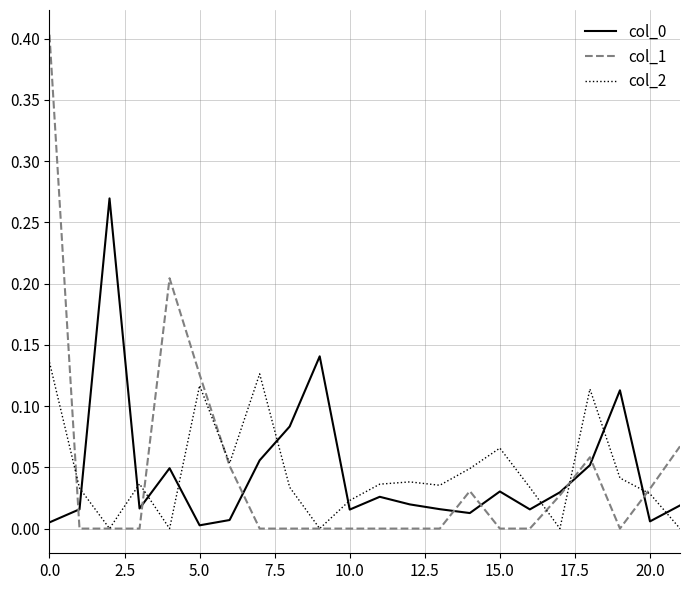

Does the chart have visible grid lines?

Yes